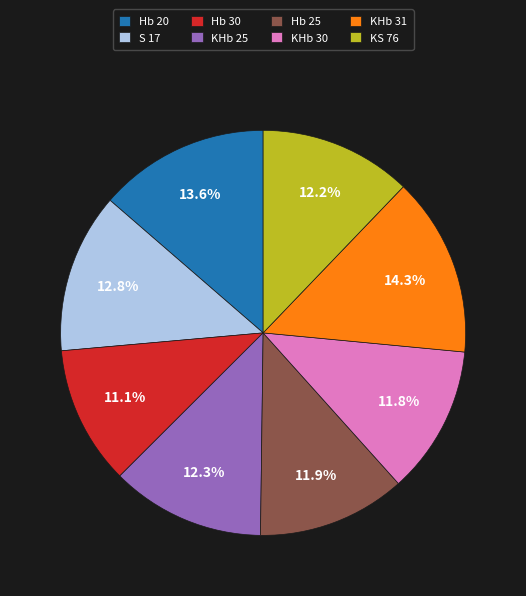

What percentage is NOT represented by KHb 30?

88.2%